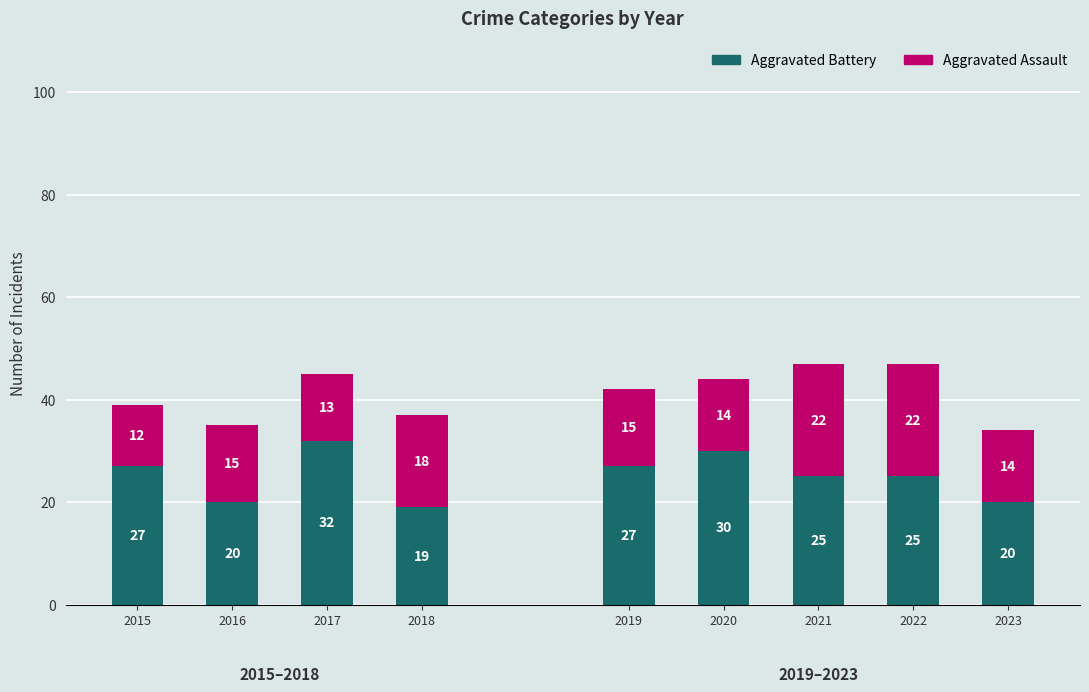

What is the difference between the second highest and minimum values in the Aggravated Battery series?

11